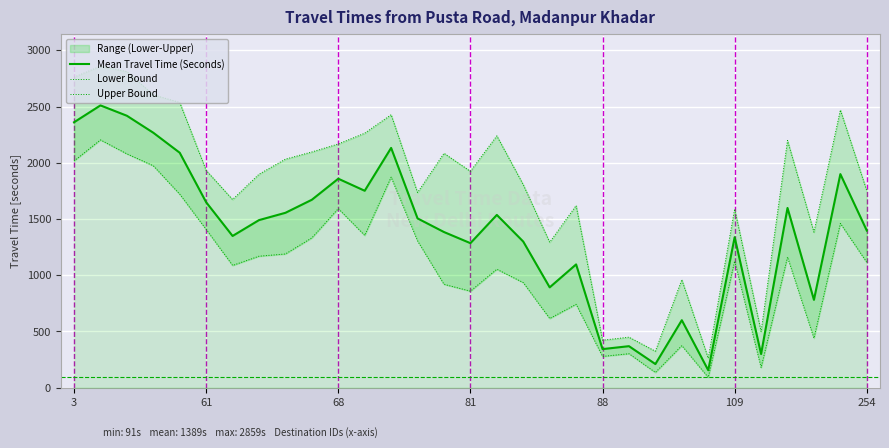

Reading left to right, list all the values displayed in this chart.

Mean Travel Time (Seconds): 2360	2510	2418	2267	2089	1649	1349	1490	1555	1671	1858	1751	2132	1505	1384	1285	1536	1299	892	1096	343	369	210	600	155	1338	299	1598	781	1899	1397
Lower Bound: 2016	2203	2079	1973	1720	1407	1087	1169	1189	1332	1592	1354	1872	1305	919	858	1053	934	615	741	278	302	135	374	91	1126	179	1161	440	1460	1114
Upper Bound: 2761	2859	2811	2604	2536	1932	1673	1898	2032	2096	2167	2263	2427	1735	2084	1924	2239	1805	1293	1619	422	449	324	960	262	1589	499	2198	1383	2469	1751